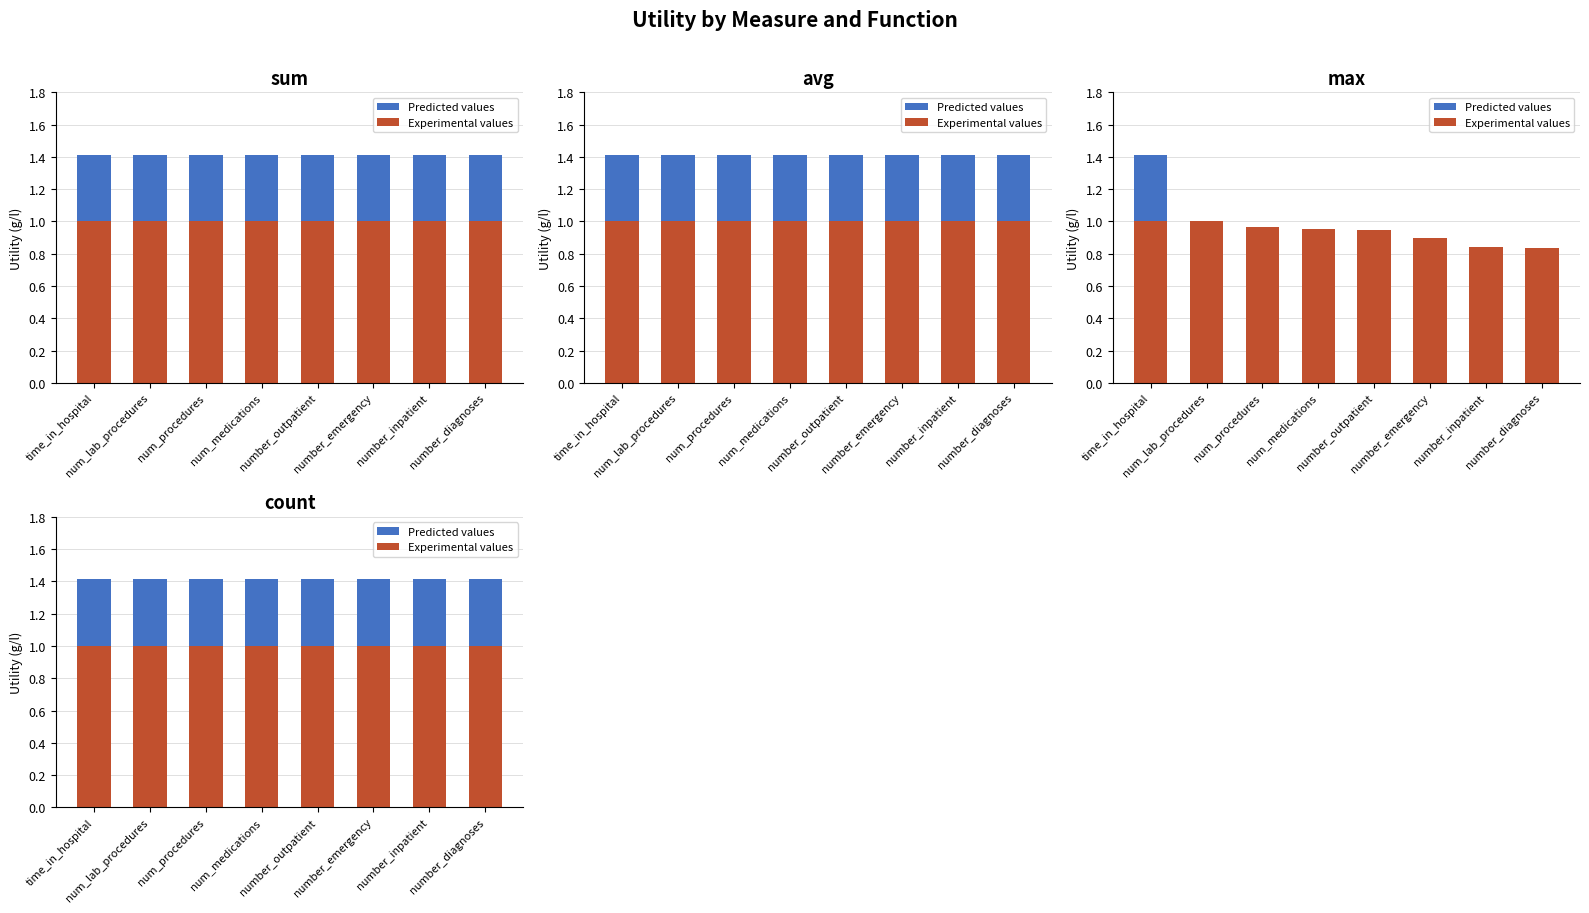

Rank the series by their maximum value, from highest to lowest.

Experimental values, Predicted values